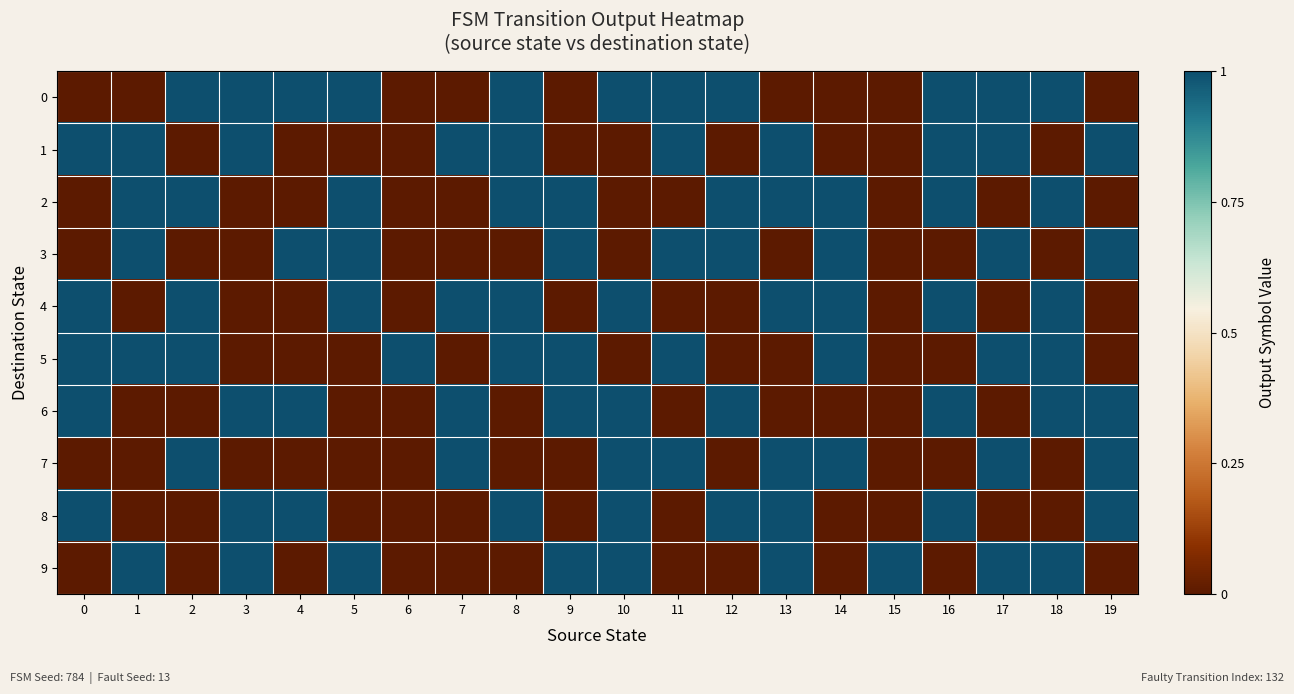

What is the greatest value displayed?

1